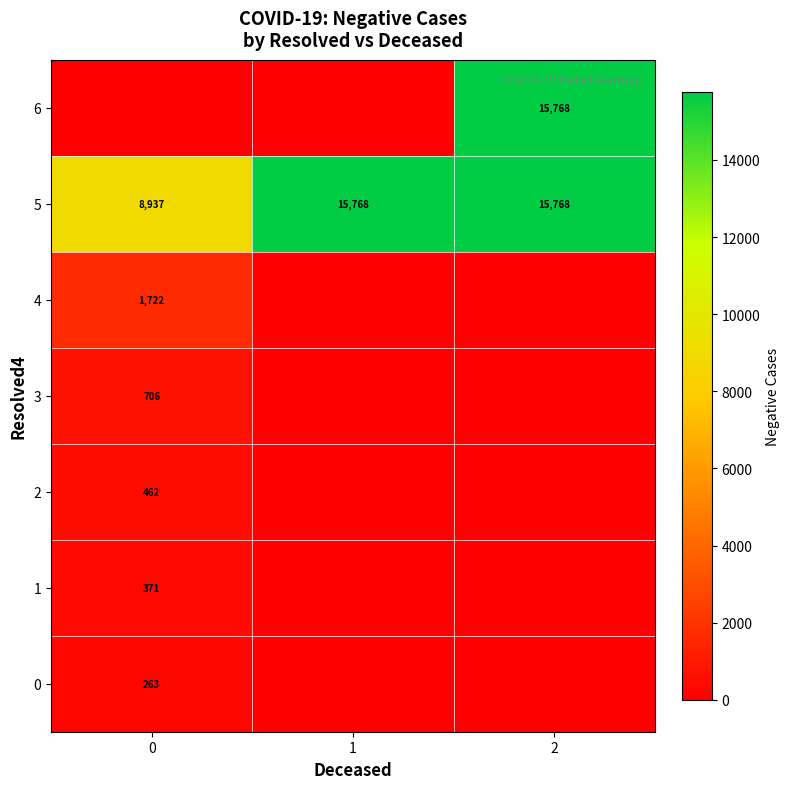

Read the 5 value at 1.

15768